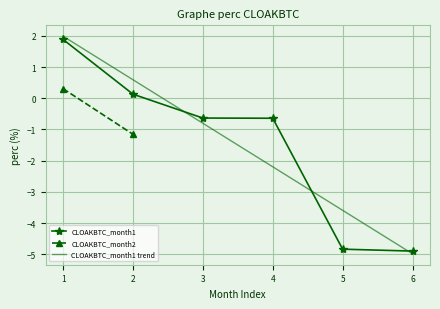

What is the approximate value of CLOAKBTC_month1 trend at 3?

-0.8